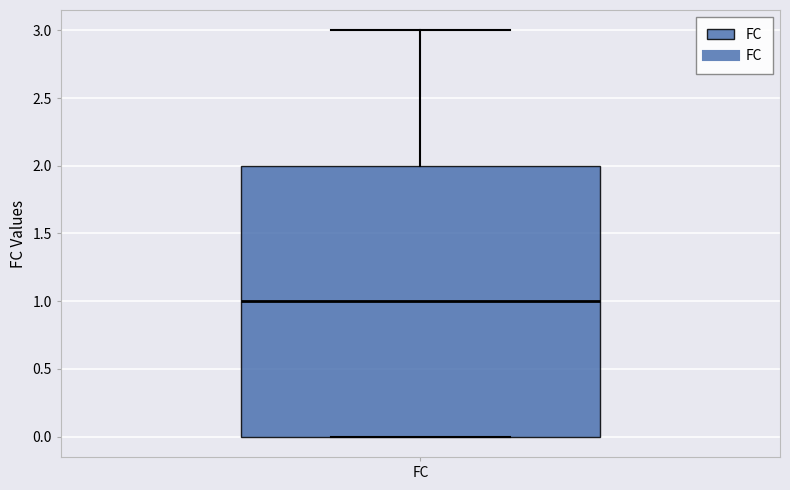

Read this box plot against the y-axis: the position of the median line, the range covered by the box, and the ends of both whiskers. The values are not printed on the chart, so give them approximately, as read against the axis.

median 1, box 0 to 2, whiskers 0 to 3